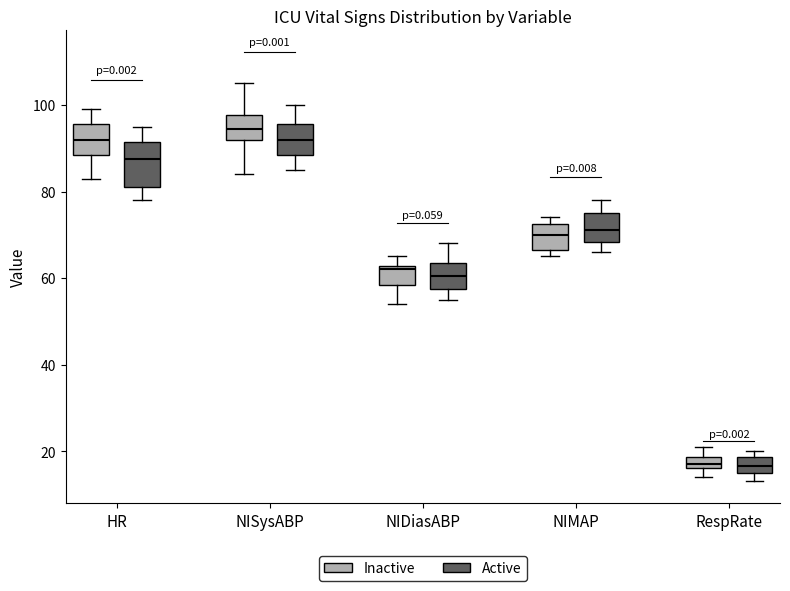

Comparing the boxes themselves (not the whiskers), which one is the tallest?

HR (Active)